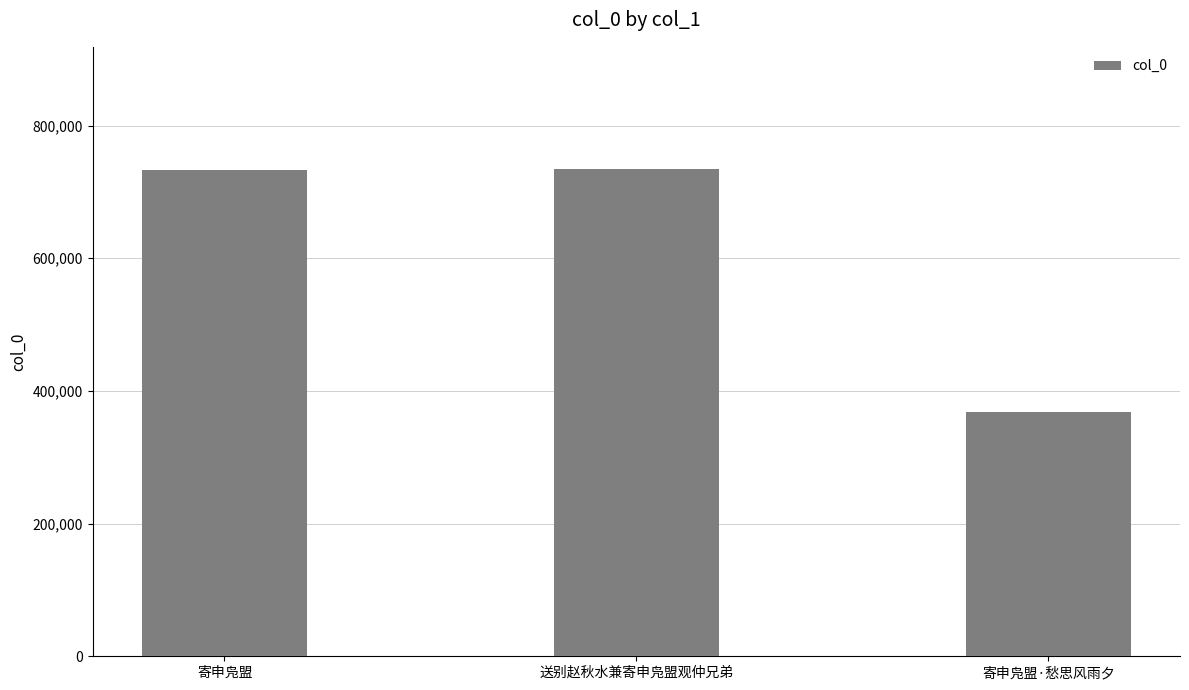

Is it true that the value at 送别赵秋水兼寄申凫盟观仲兄弟 is 1023053?

False